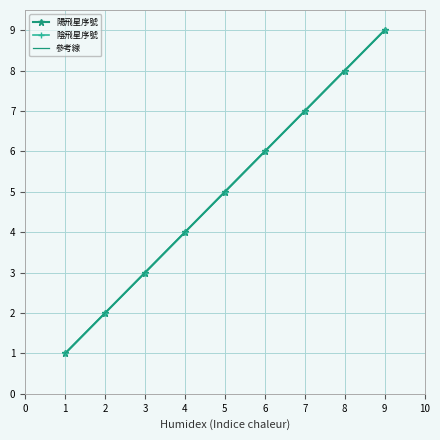

What is the smallest value displayed?

1